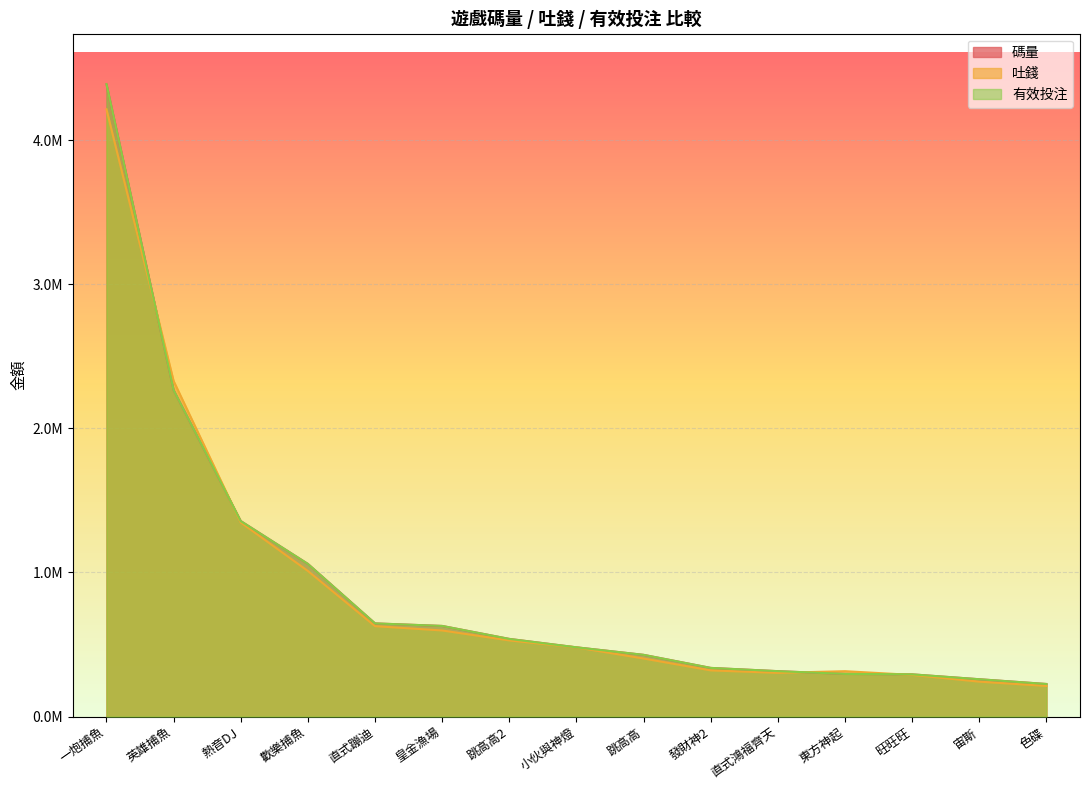

In 吐錢, how many points are lower than both neighbors (excluding endpoints)?

1